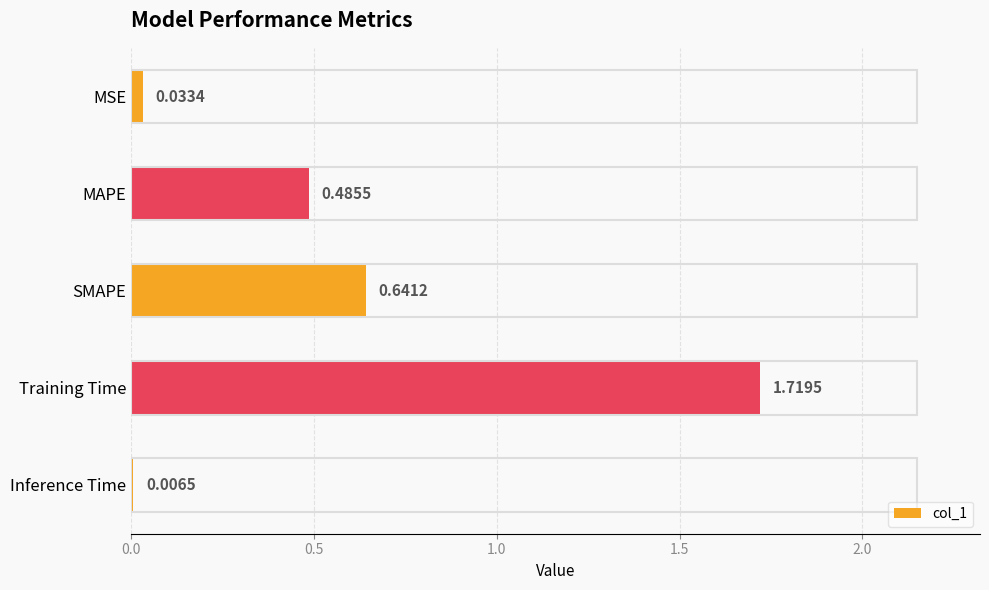

What is the sum of all values?

2.9